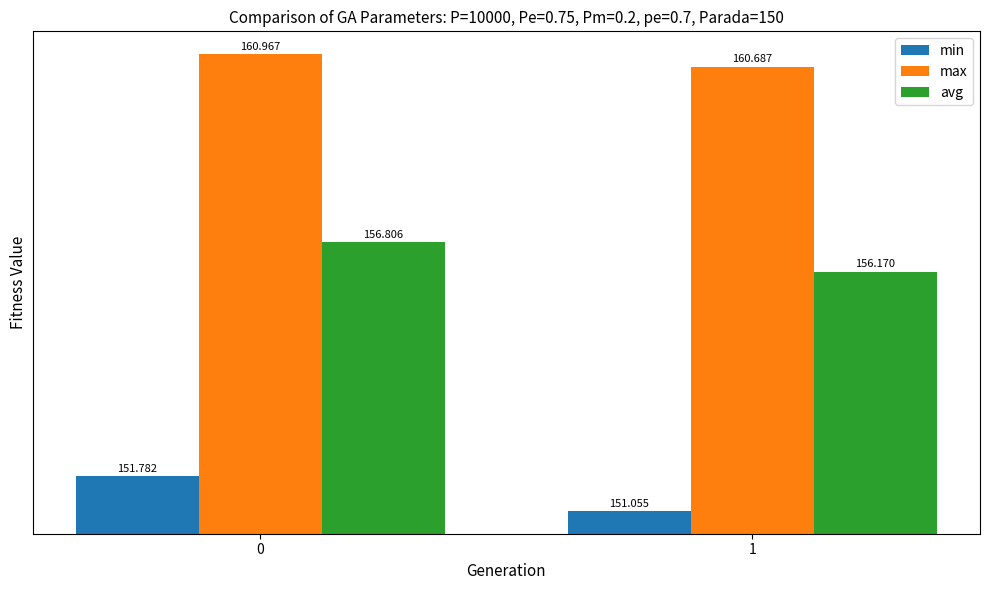

Rank the series by their maximum value, from highest to lowest.

max, avg, min